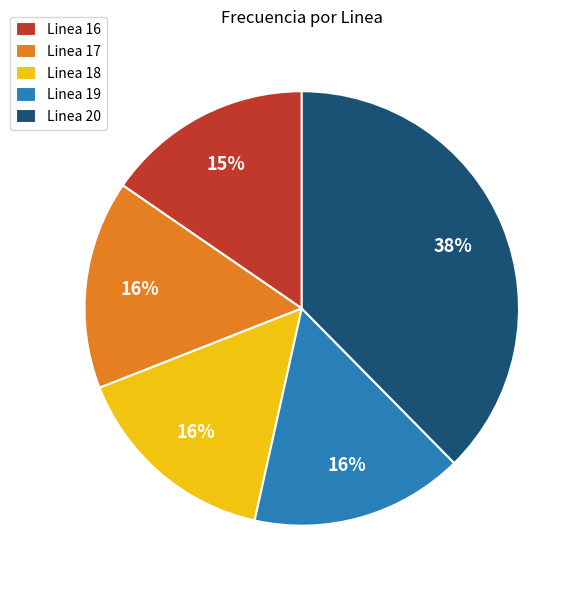

How many segments does this pie chart have?

5